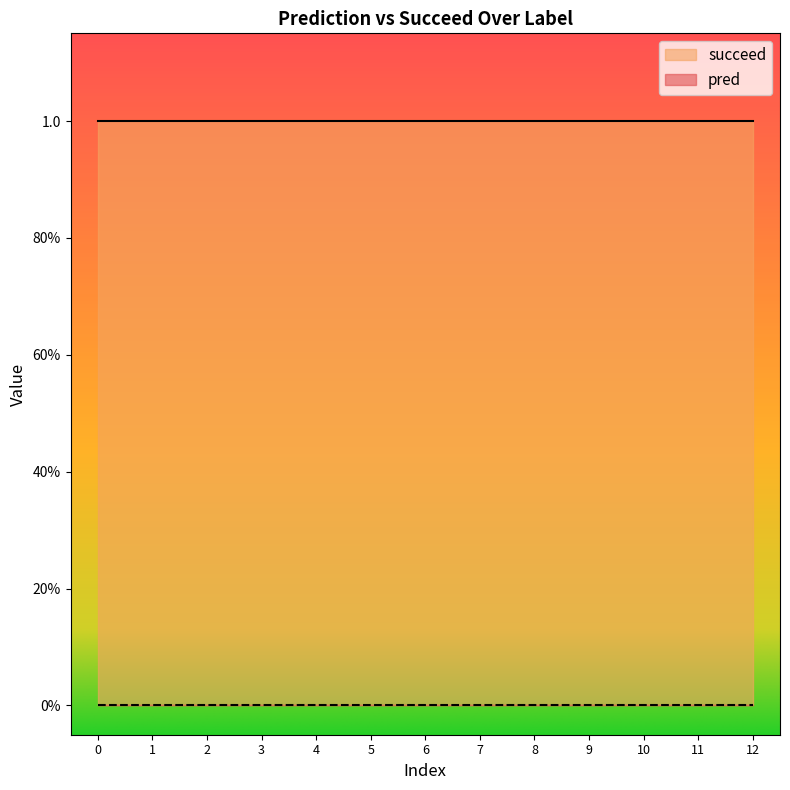

Reading left to right, transcribe all the data shown in this chart.

pred: 0=0	0=0	0=0	0=0	0=0	0=0	0=0	0=0	0=0	0=0	0=0	0=0	0=0
succeed: 0=1	0=1	0=1	0=1	0=1	0=1	0=1	0=1	0=1	0=1	0=1	0=1	0=1